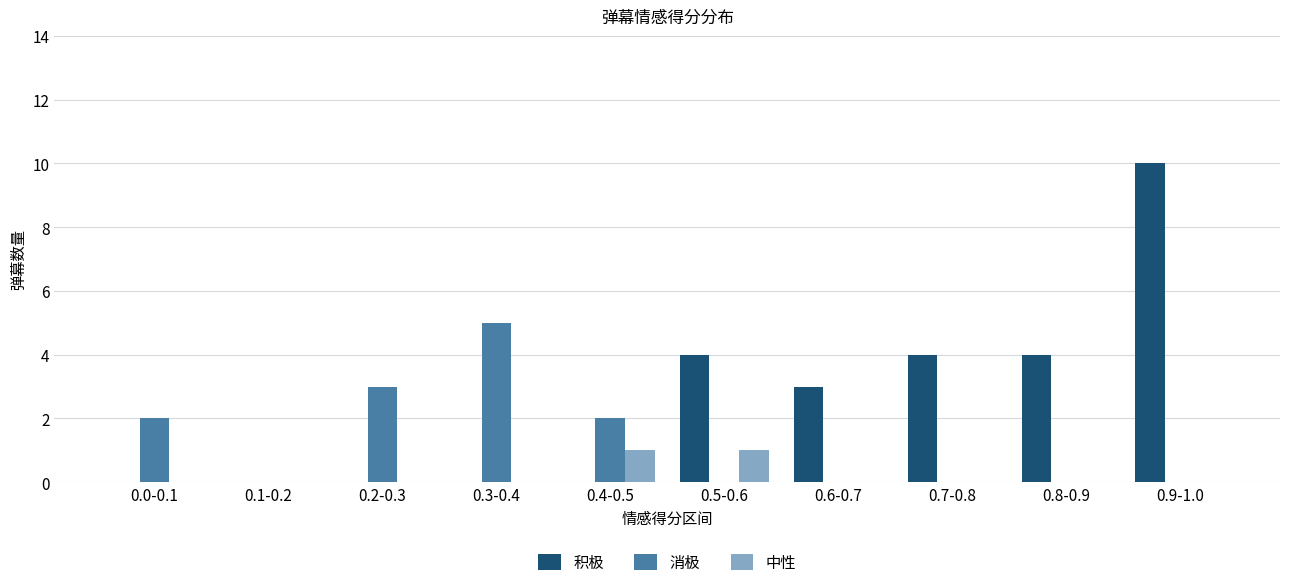

At which category does the chart reach its peak across all series?

0.9-1.0